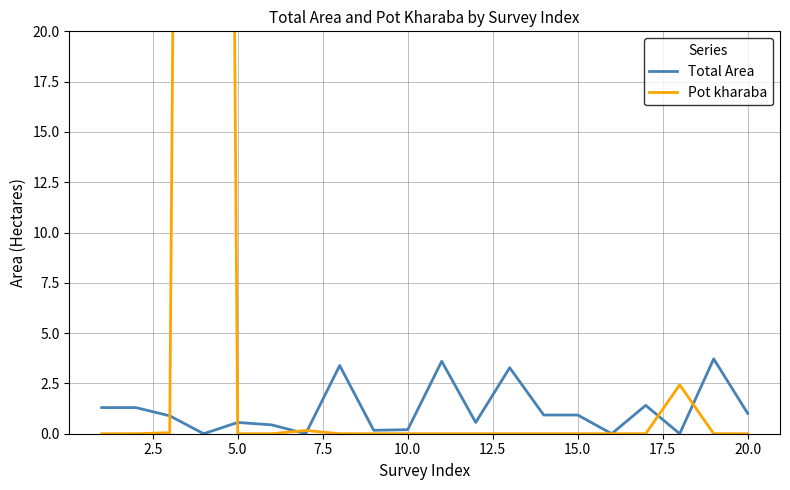

Reading left to right, transcribe all the data shown in this chart.

Total Area: 1.3	1.3	0.9	0.0	0.6	0.4	0.0	3.4	0.2	0.2	3.6	0.6	3.3	0.9	0.9	0.0	1.4	0.0	3.7	1.0
Pot kharaba: 0.0	0.0	0.1	220.2	0.0	0.0	0.2	0.0	0.0	0.0	0.0	0.0	0.0	0.0	0.0	0.0	0.0	2.4	0.0	0.0